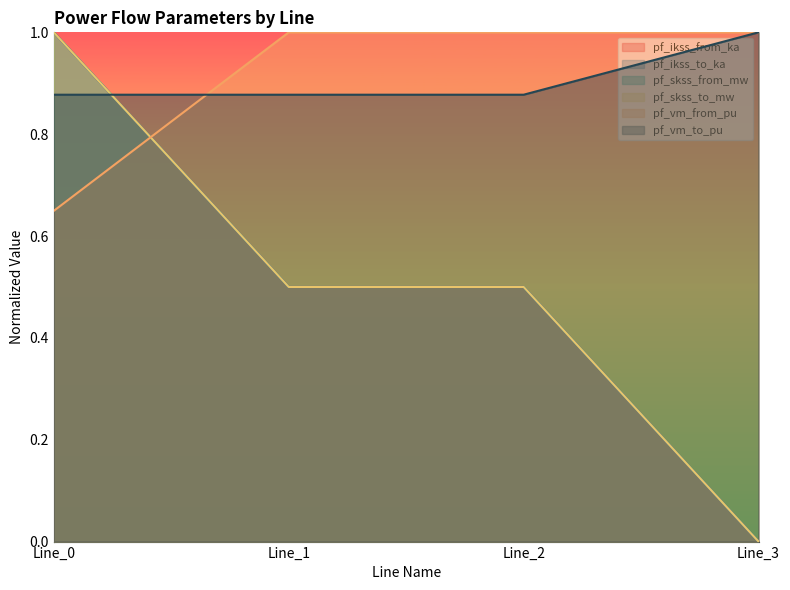

Rank the series by their maximum value, from highest to lowest.

pf_ikss_from_ka, pf_ikss_to_ka, pf_skss_from_mw, pf_skss_to_mw, pf_vm_from_pu, pf_vm_to_pu